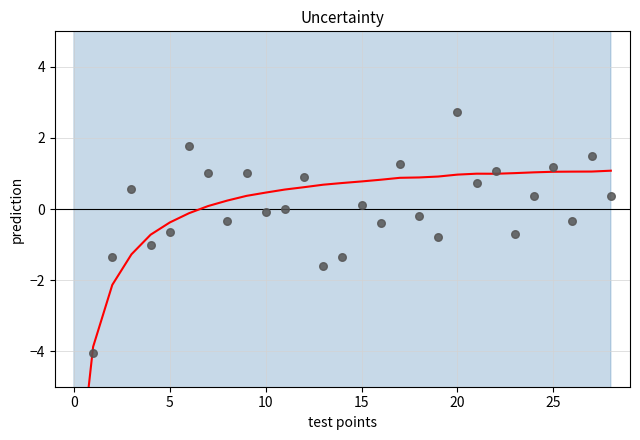

Is the value of mean prediction at 0 greater than the value of observations at 12?

No